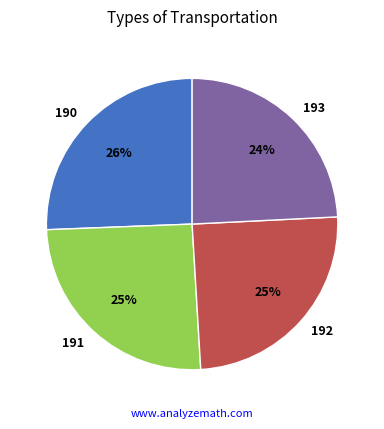

True or false: 192 accounts for 1% of the total.

False